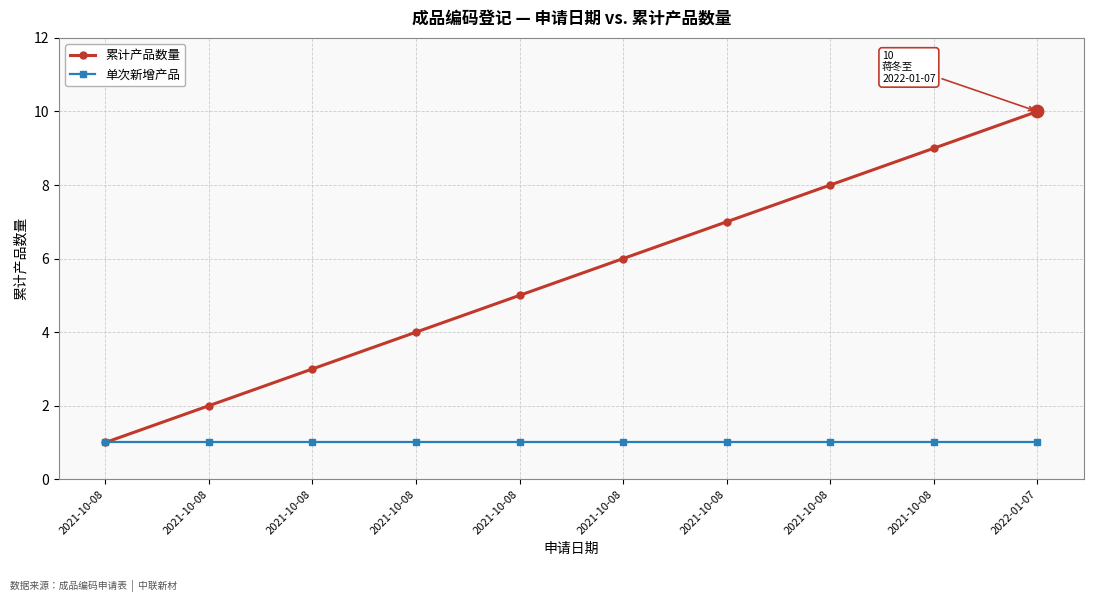

How many distinct data groups are displayed?

2